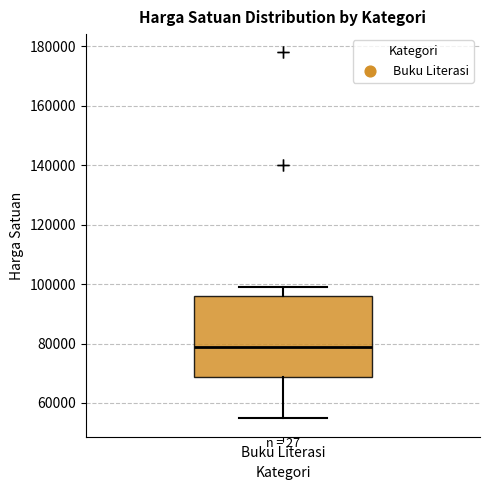

Read this box plot against the y-axis: the position of the median line, the range covered by the box, and the ends of both whiskers. The values are not printed on the chart, so give them approximately, as read against the axis.

median 80000, box 68000 to 96000, whiskers 54000 to 100000